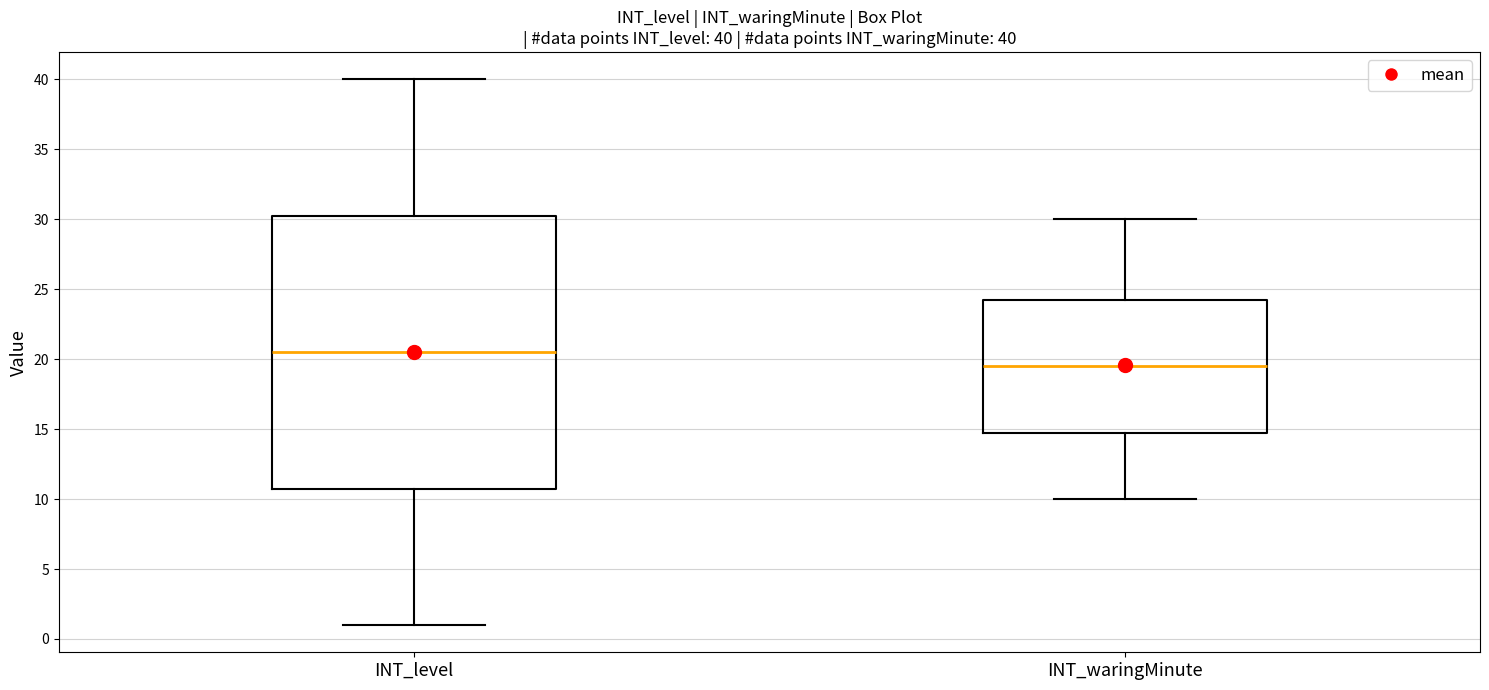

Comparing the boxes themselves (not the whiskers), which one is the tallest?

INT_level